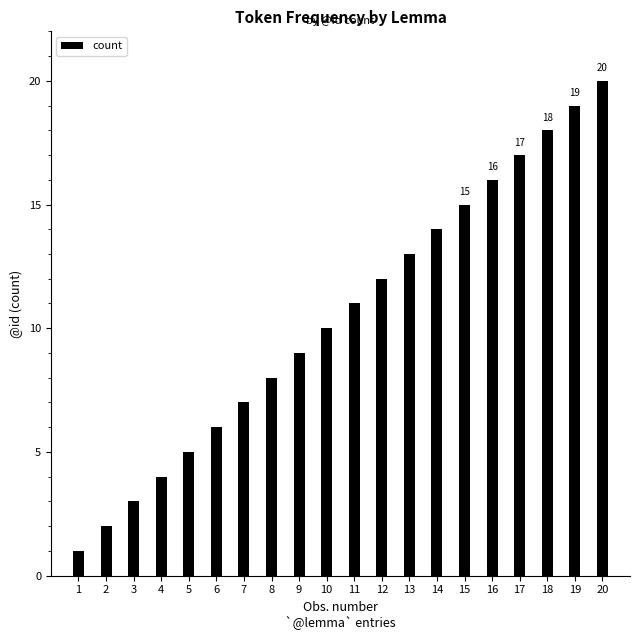

True or false: the data shows 5 at 3.

False